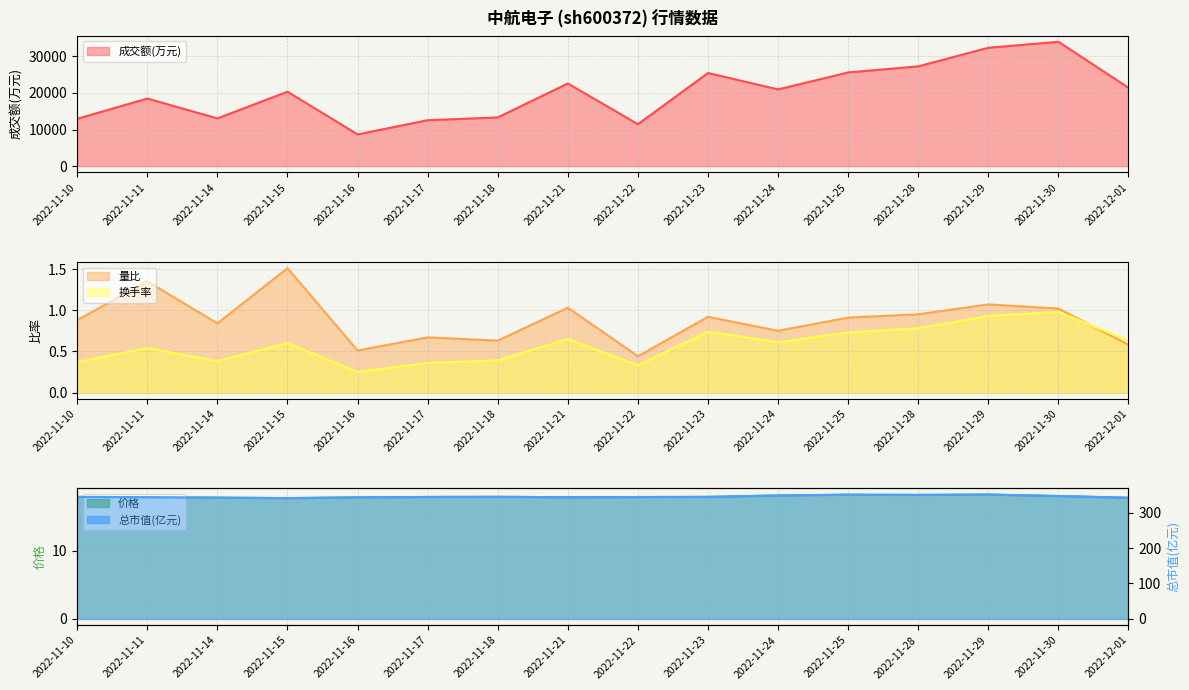

At which label does 价格 reach its peak?

2022-11-29